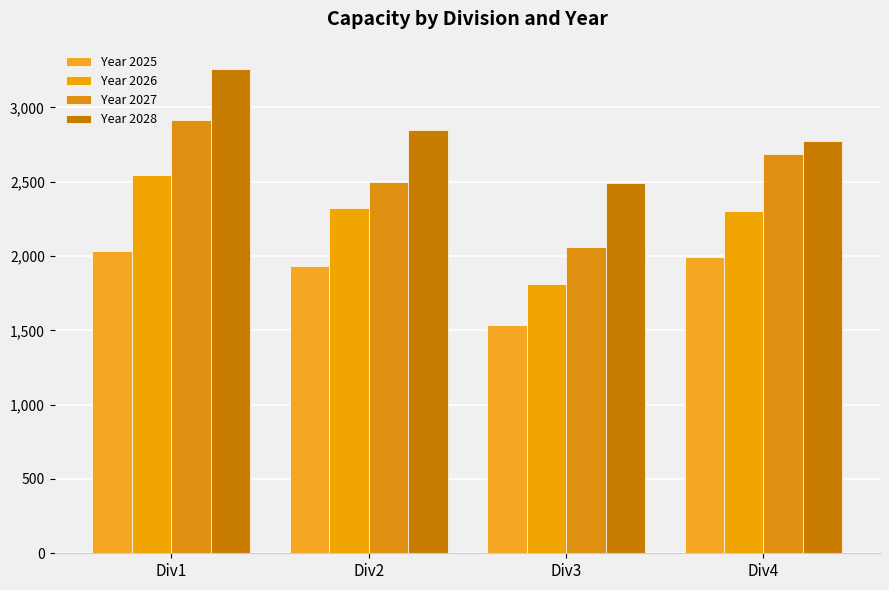

Rank the series at Div3 from highest to lowest value.

Year 2028, Year 2027, Year 2026, Year 2025